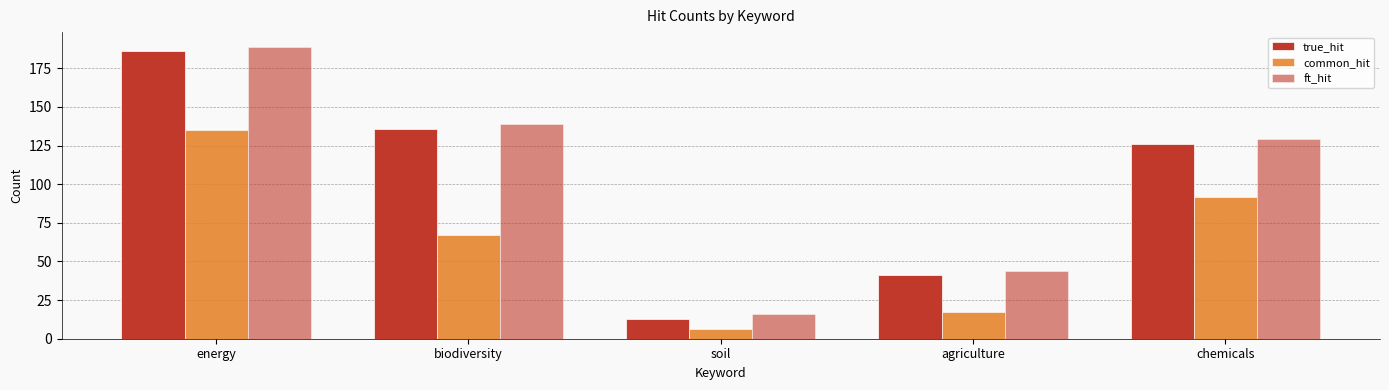

How many values in the true_hit series are below 126?

2